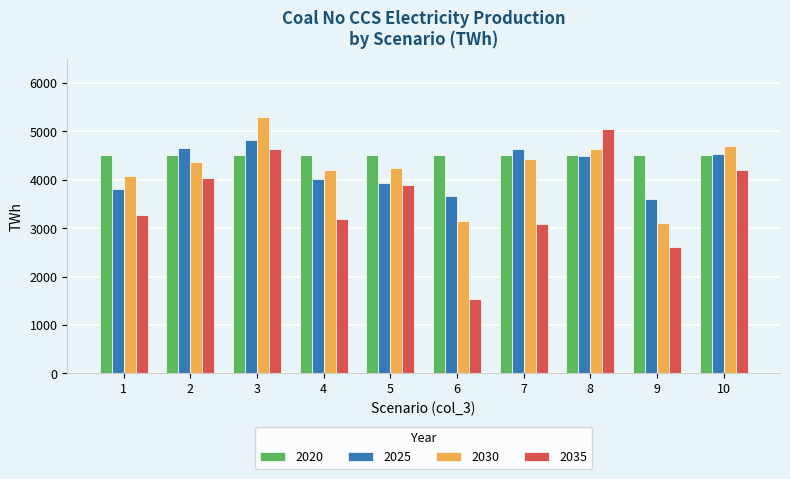

Rank the series at 6 from lowest to highest value.

2035, 2030, 2025, 2020